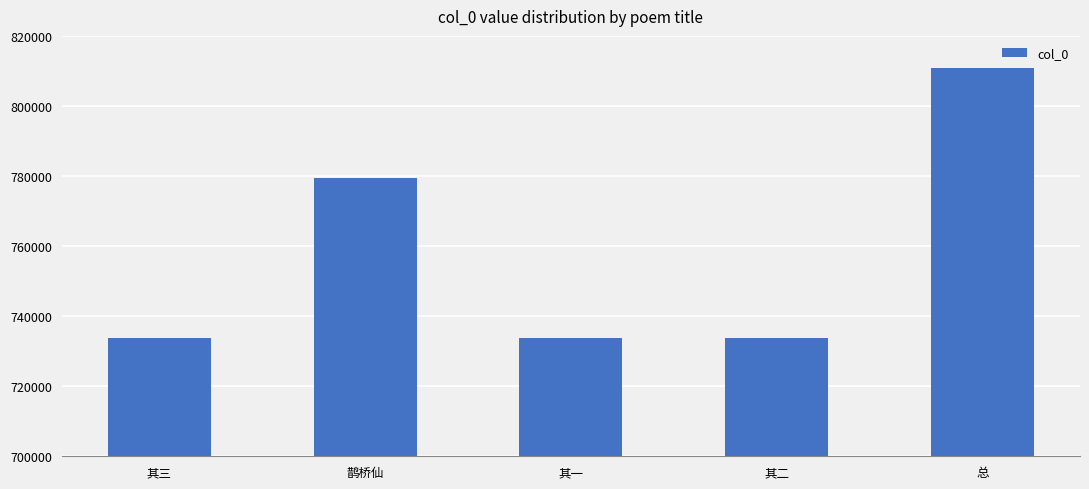

Where is the data nearest to the value 772325?

鹊桥仙